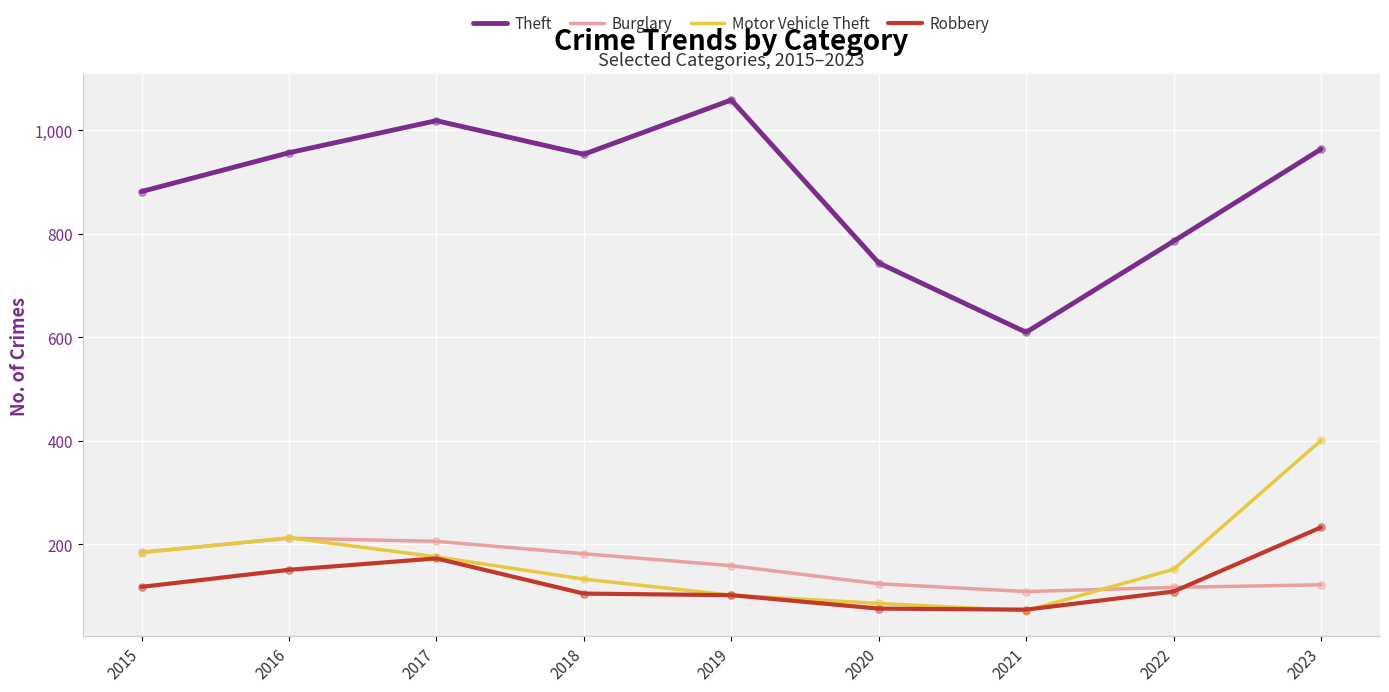

Which series has the largest total across all categories?

Theft